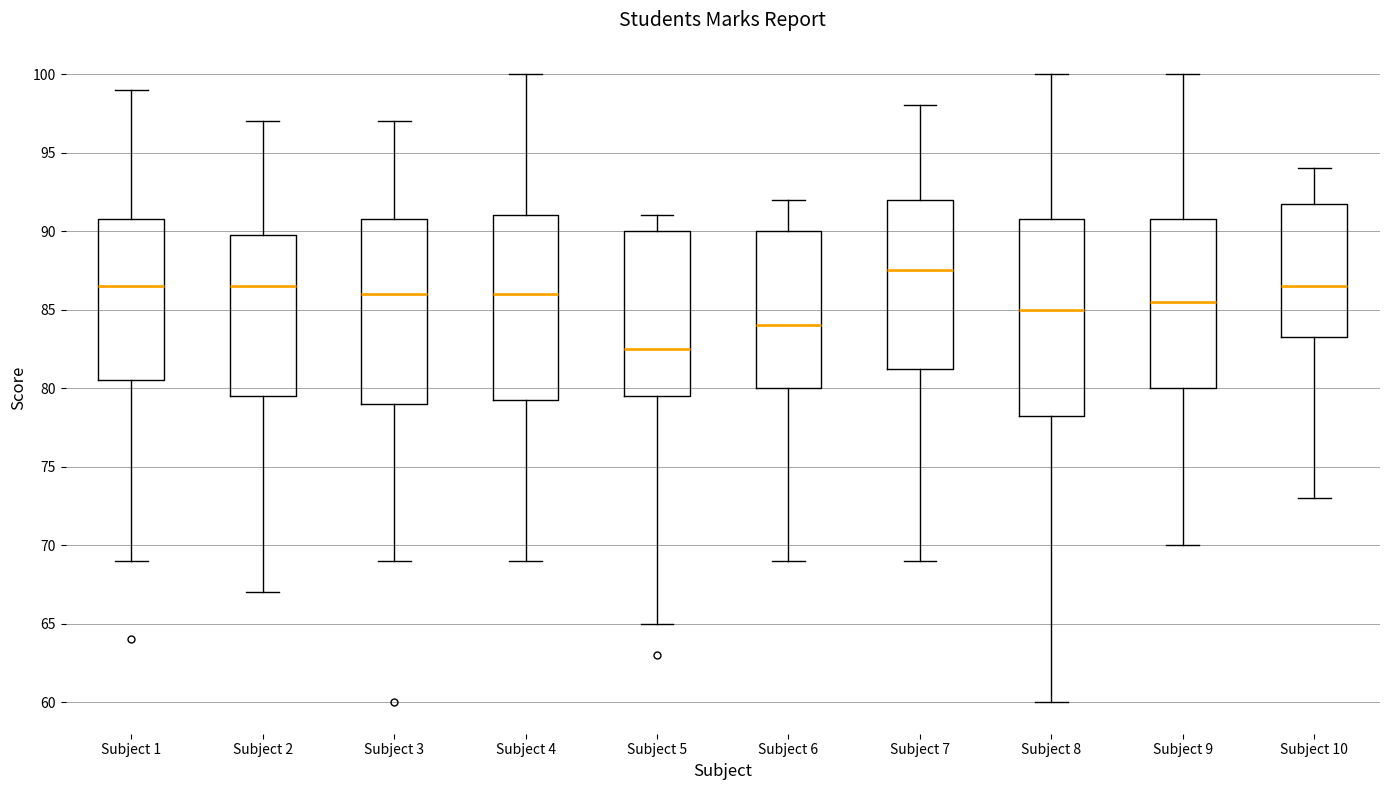

Reading left to right, read every box against the y-axis: the position of its median line, the range the box covers, and the ends of its whiskers. The values are not printed on the chart, so give them approximately, as read against the axis.

Subject 1: median 86.5, box 80.5 to 91.0, whiskers 69.0 to 99.0
Subject 2: median 86.5, box 79.5 to 90.0, whiskers 67.0 to 97.0
Subject 3: median 86.0, box 79.0 to 91.0, whiskers 69.0 to 97.0
Subject 4: median 86.0, box 79.5 to 91.0, whiskers 69.0 to 100.0
Subject 5: median 82.5, box 79.5 to 90.0, whiskers 65.0 to 91.0
Subject 6: median 84.0, box 80.0 to 90.0, whiskers 69.0 to 92.0
Subject 7: median 87.5, box 81.5 to 92.0, whiskers 69.0 to 98.0
Subject 8: median 85.0, box 78.5 to 91.0, whiskers 60.0 to 100.0
Subject 9: median 85.5, box 80.0 to 91.0, whiskers 70.0 to 100.0
Subject 10: median 86.5, box 83.5 to 92.0, whiskers 73.0 to 94.0